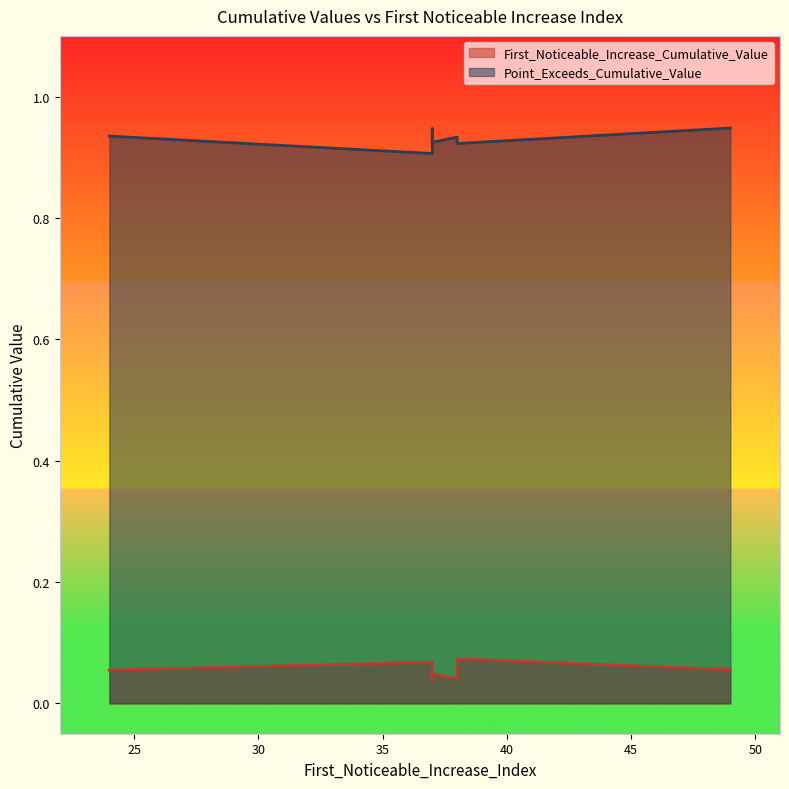

True or false: Point_Exceeds_Cumulative_Value and First_Noticeable_Increase_Cumulative_Value cross at least once.

False